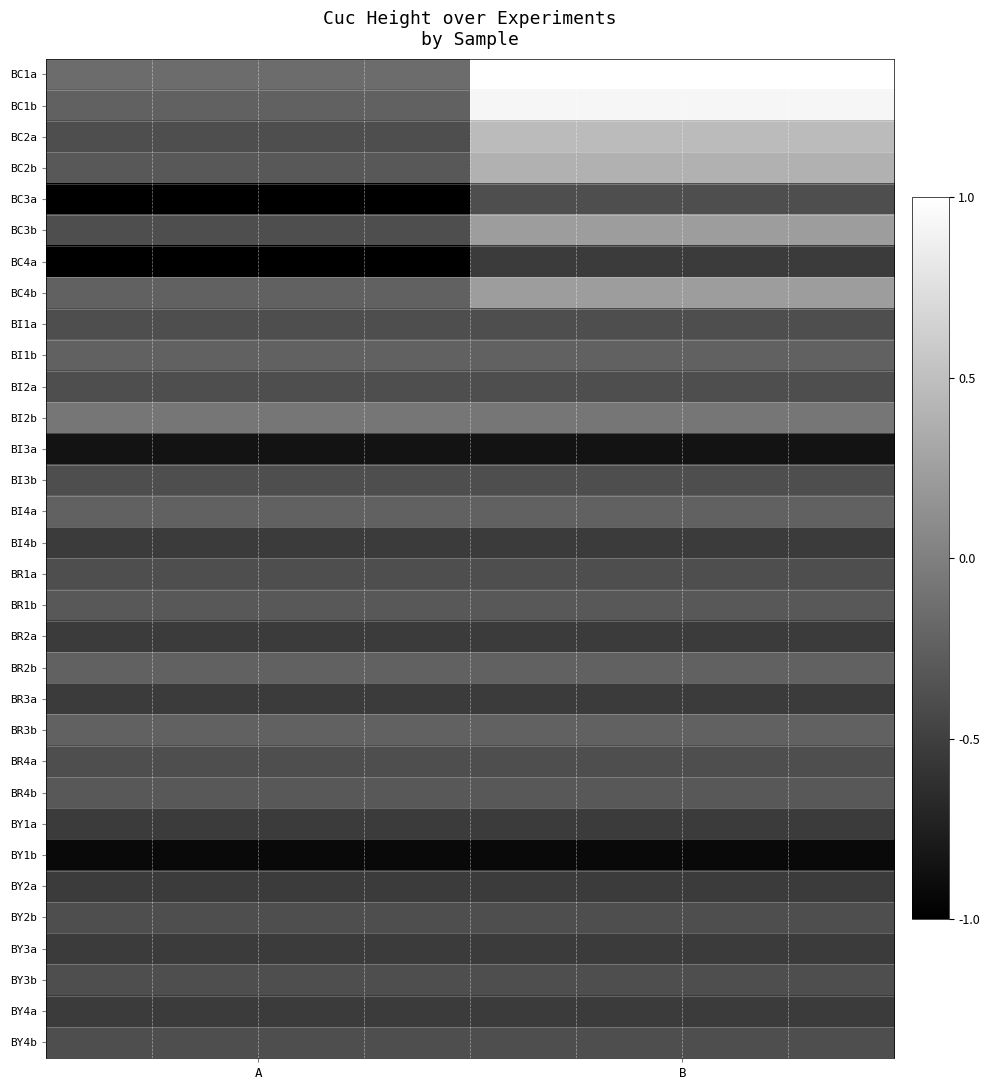

Reading left to right, extract all data points from this chart.

BC1a: A=-0.2	B=1.0
BC1b: A=-0.2	B=0.9
BC2a: A=-0.4	B=0.5
BC2b: A=-0.3	B=0.4
BC3a: A=-1.0	B=-0.4
BC3b: A=-0.4	B=0.2
BC4a: A=-1.0	B=-0.5
BC4b: A=-0.2	B=0.2
BI1a: A=-0.4	B=-0.4
BI1b: A=-0.2	B=-0.2
BI2a: A=-0.4	B=-0.4
BI2b: A=-0.1	B=-0.1
BI3a: A=-0.8	B=-0.8
BI3b: A=-0.4	B=-0.4
BI4a: A=-0.2	B=-0.2
BI4b: A=-0.5	B=-0.5
BR1a: A=-0.4	B=-0.4
BR1b: A=-0.3	B=-0.3
BR2a: A=-0.5	B=-0.5
BR2b: A=-0.2	B=-0.2
BR3a: A=-0.5	B=-0.5
BR3b: A=-0.2	B=-0.2
BR4a: A=-0.4	B=-0.4
BR4b: A=-0.3	B=-0.3
BY1a: A=-0.5	B=-0.5
BY1b: A=-0.9	B=-0.9
BY2a: A=-0.5	B=-0.5
BY2b: A=-0.4	B=-0.4
BY3a: A=-0.5	B=-0.5
BY3b: A=-0.4	B=-0.4
BY4a: A=-0.5	B=-0.5
BY4b: A=-0.4	B=-0.4